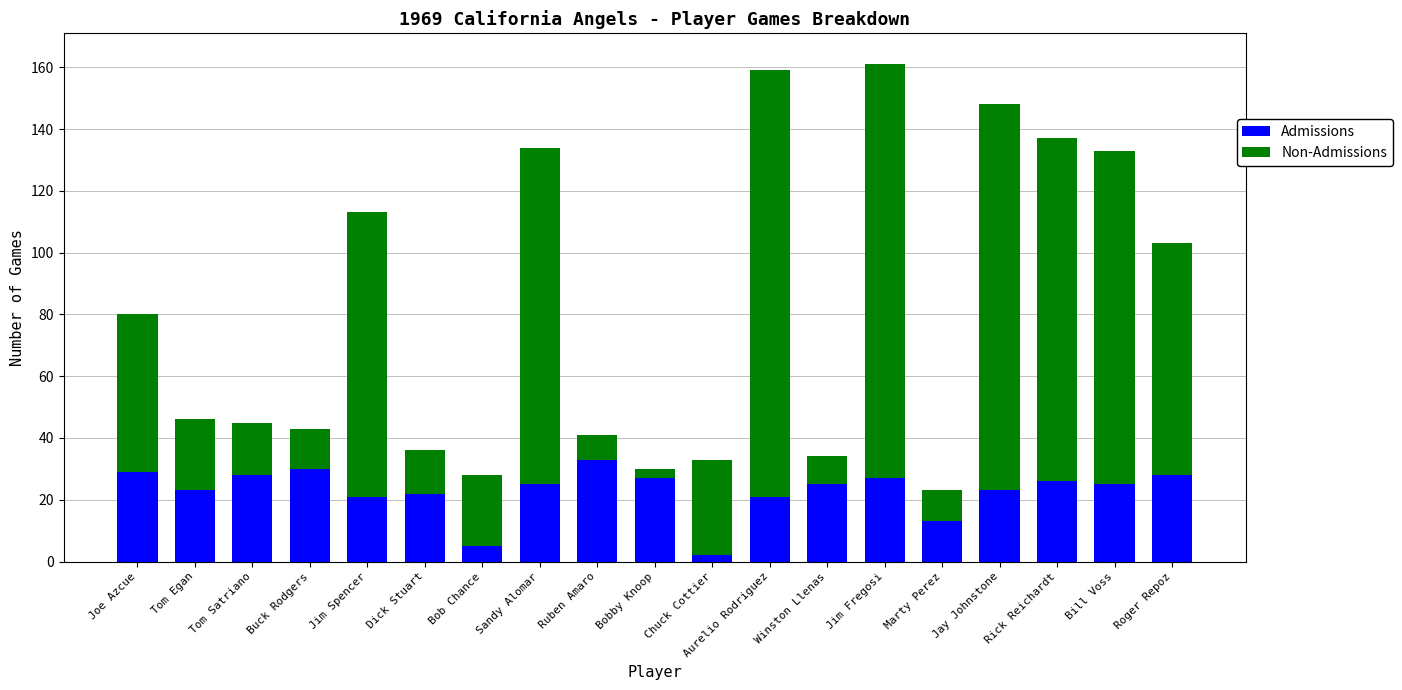

What position from the left is Tom Satriano?

3